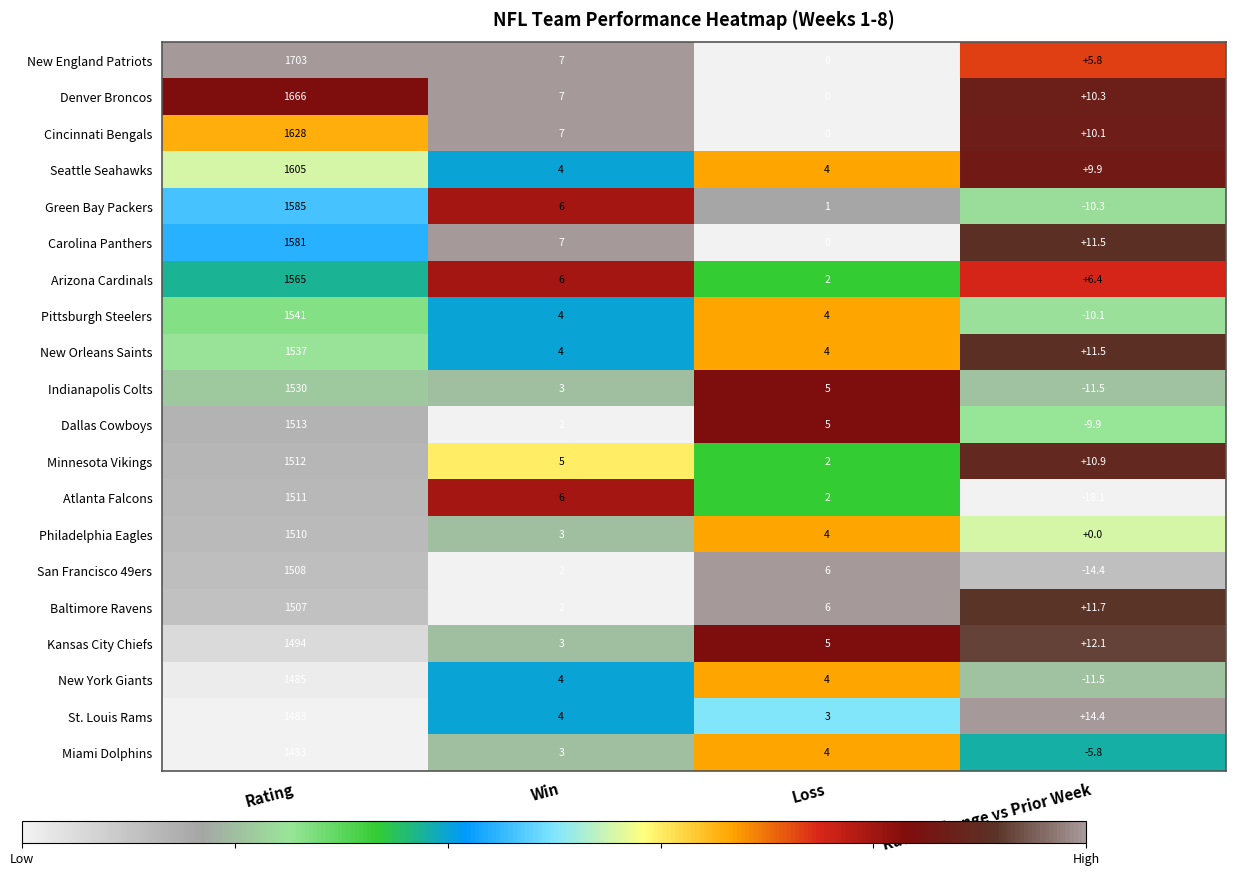

Rank the categories by Carolina Panthers value from highest to lowest.

Rating, Rating Change vs Prior Week, Win, Loss